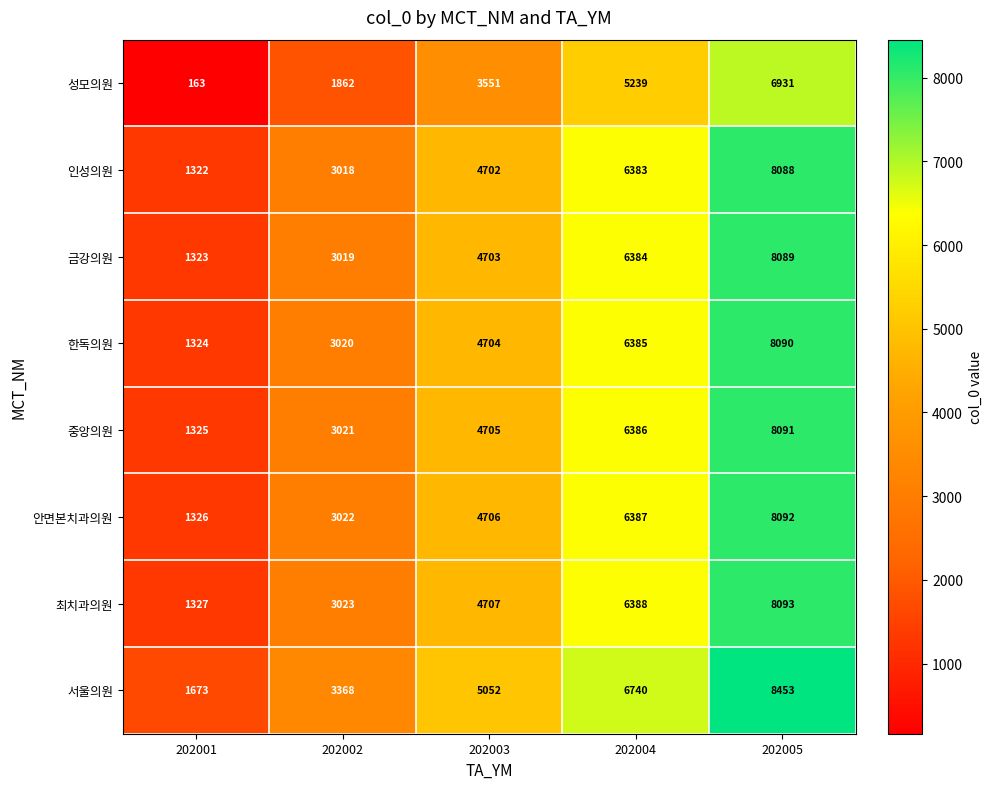

Which series has the largest total across all categories?

서울의원